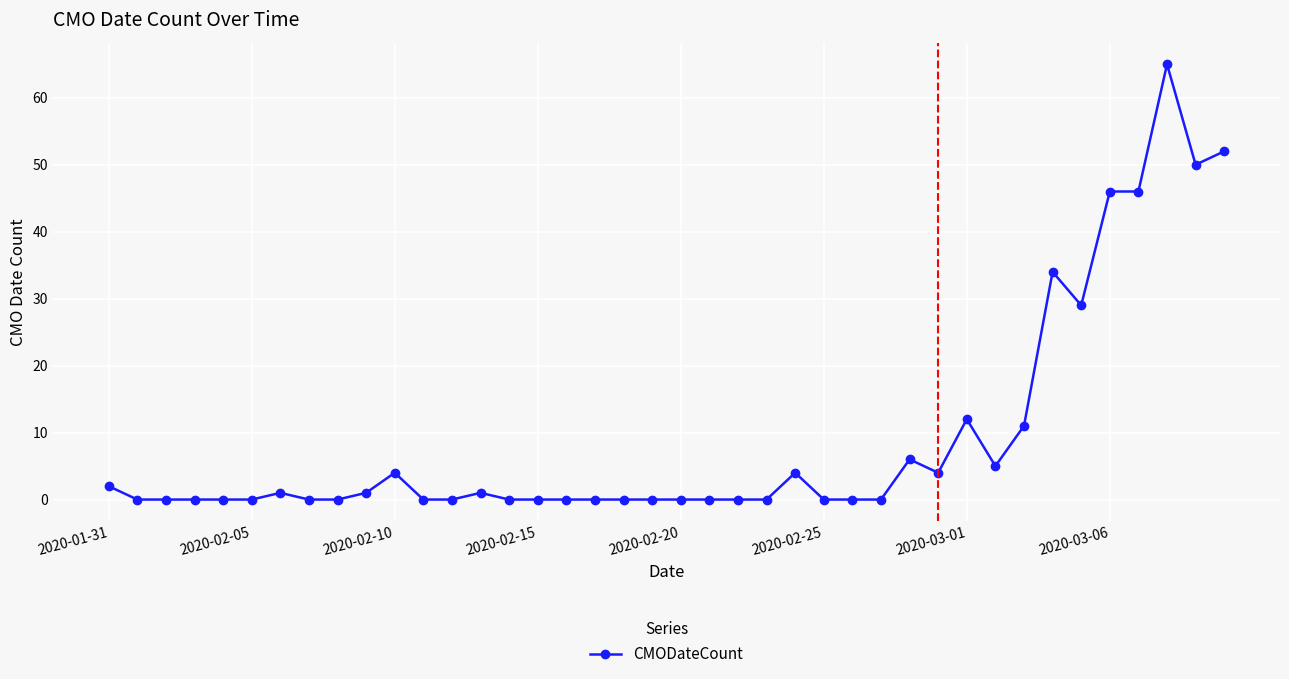

What is the maximum value shown in the chart?

65